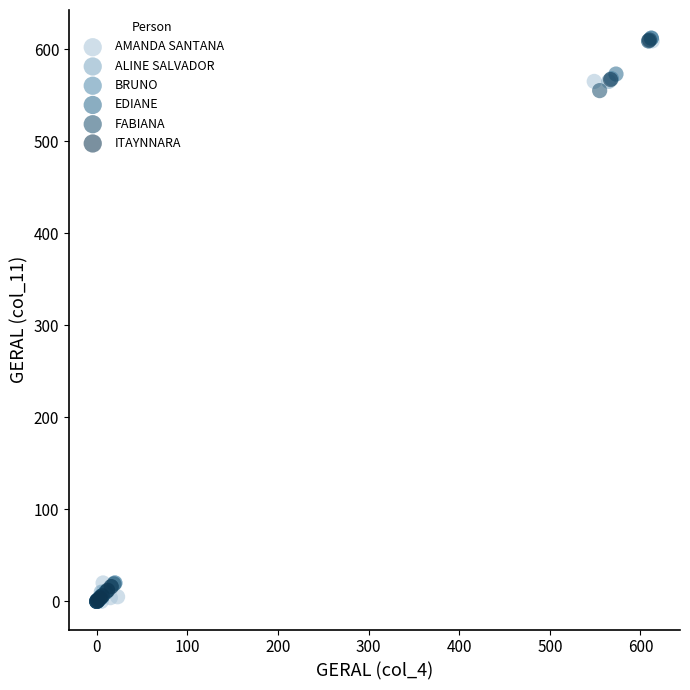

What are all the series names shown in the legend?

AMANDA SANTANA, ALINE SALVADOR, BRUNO, EDIANE, FABIANA, ITAYNNARA